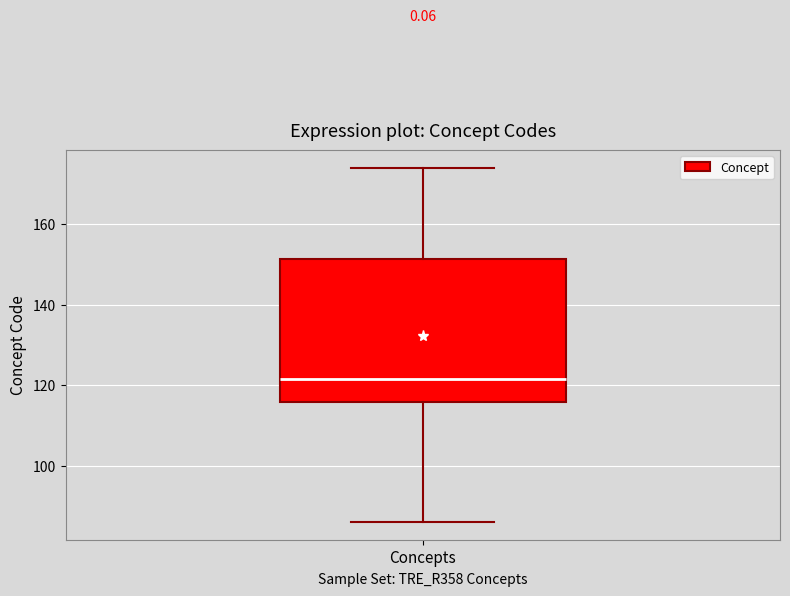

Read this box plot against the y-axis: the position of the median line, the range covered by the box, and the ends of both whiskers. The values are not printed on the chart, so give them approximately, as read against the axis.

median 122, box 116 to 152, whiskers 86 to 174